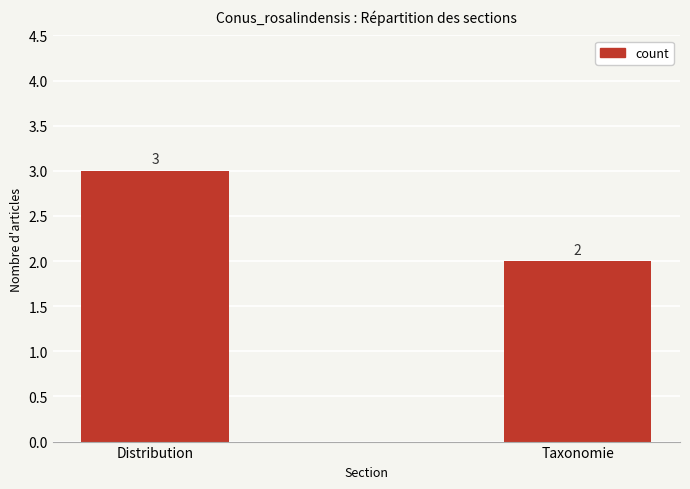

What is the greatest value displayed?

3